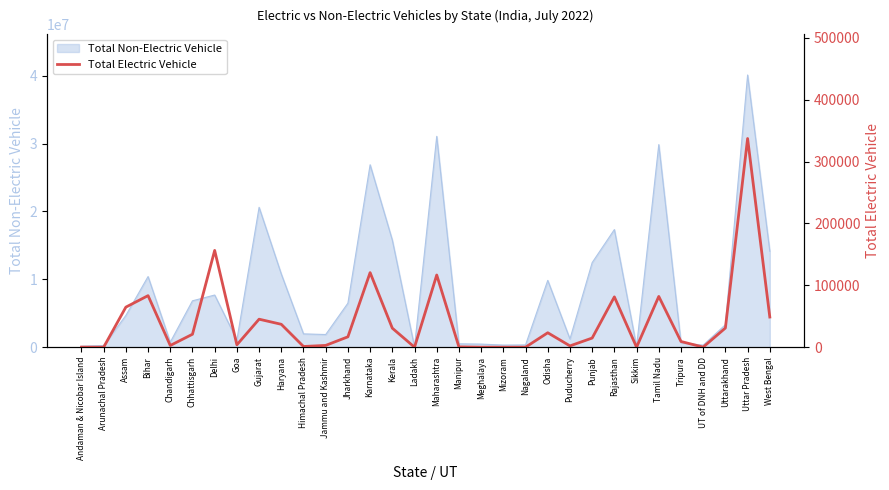

What is the label of the 2nd point from the right?

Uttar Pradesh